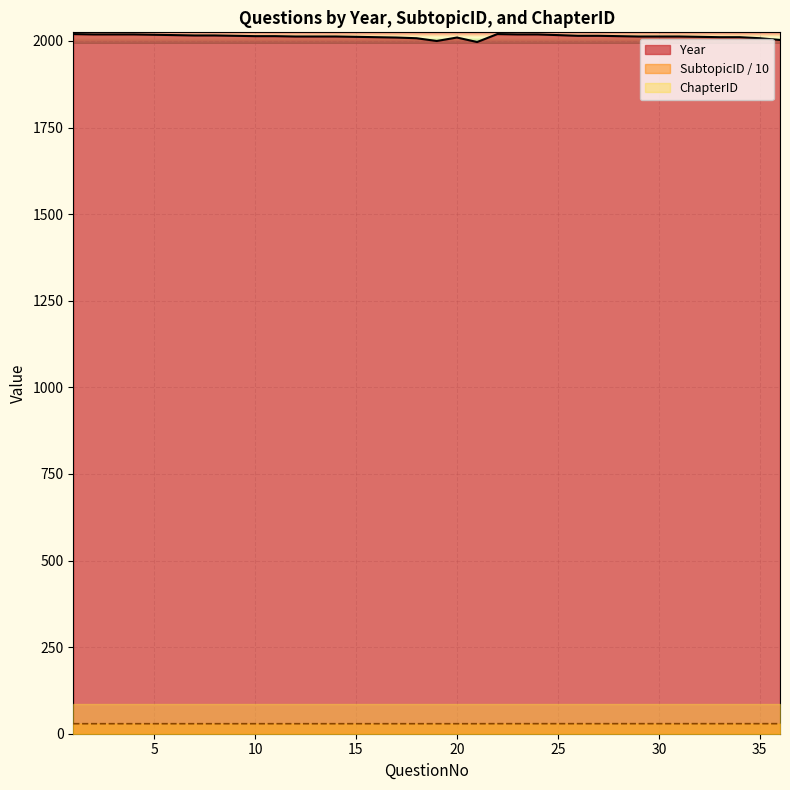

How many interior local peaks does the Year series have?

2